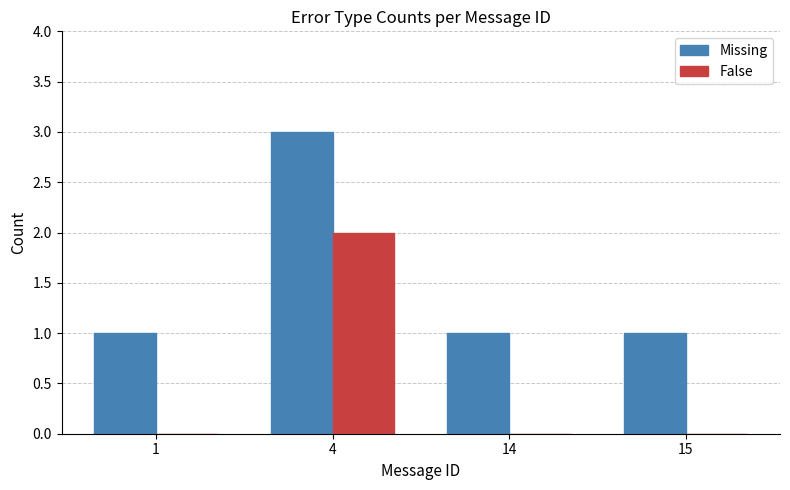

What is the approximate value of False at 4?

2